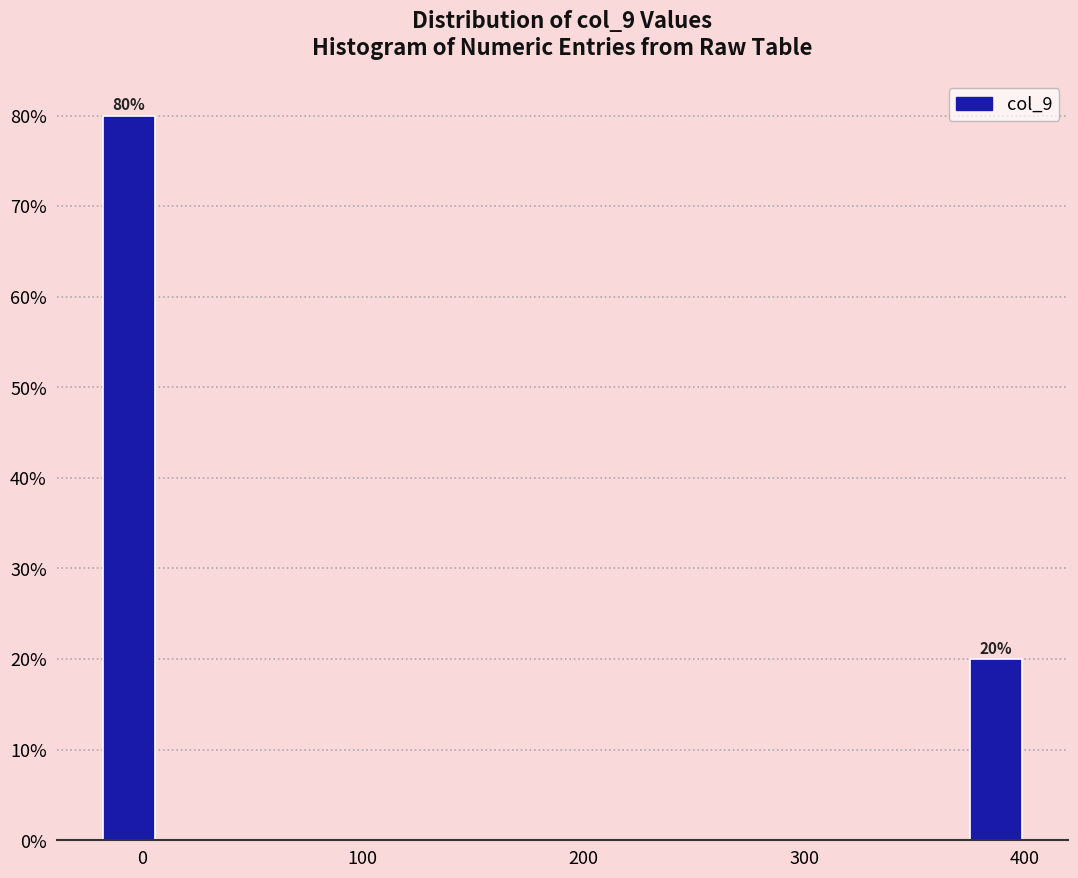

Read against the x-axis, roughly where is the centre of the tallest bar?

-10